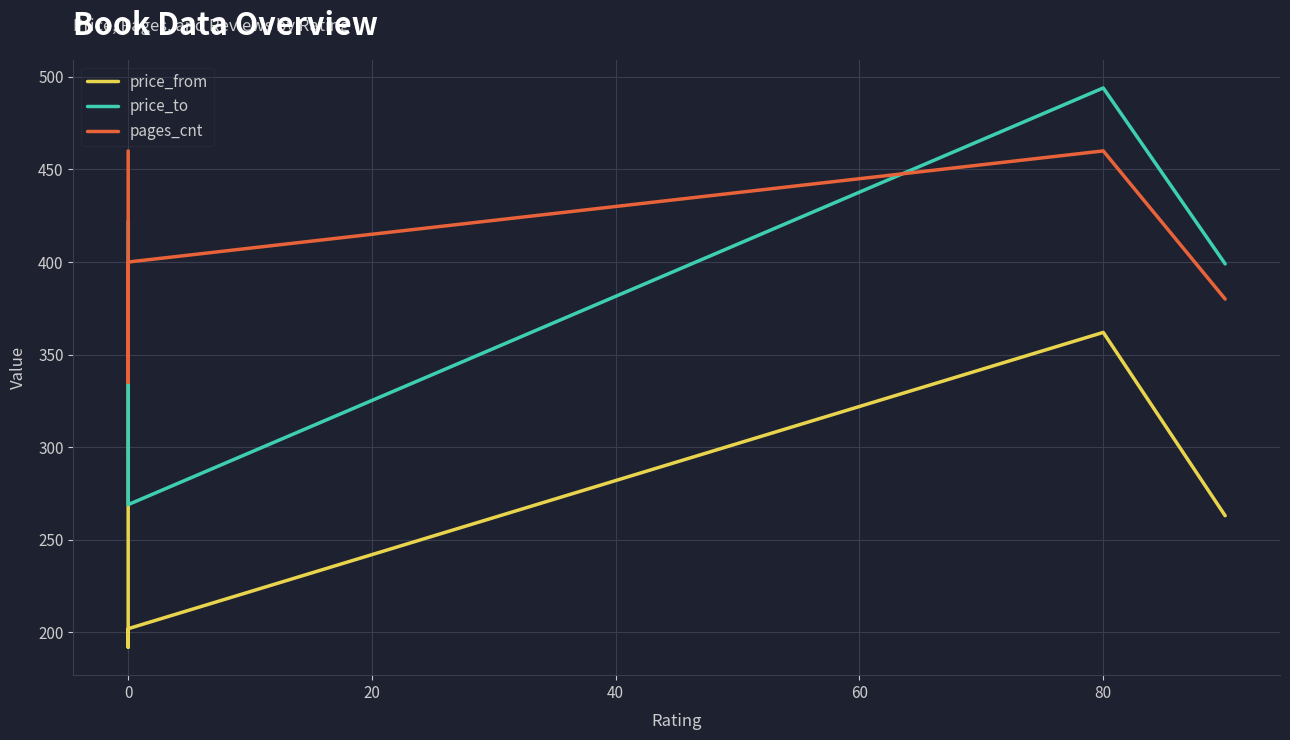

What are all the series names shown in the legend?

price_from, price_to, pages_cnt